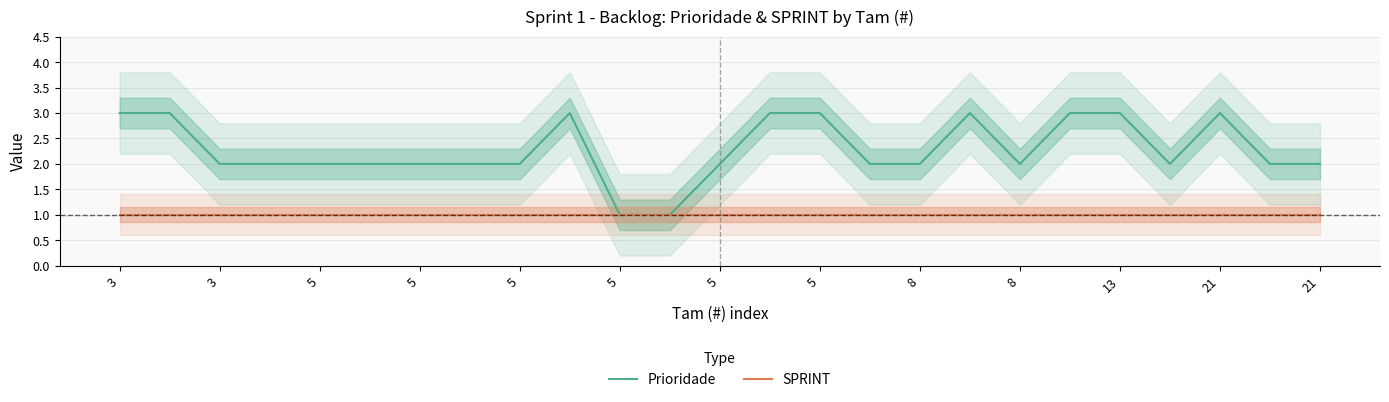

What value does the Prioridade series have at 17?

3